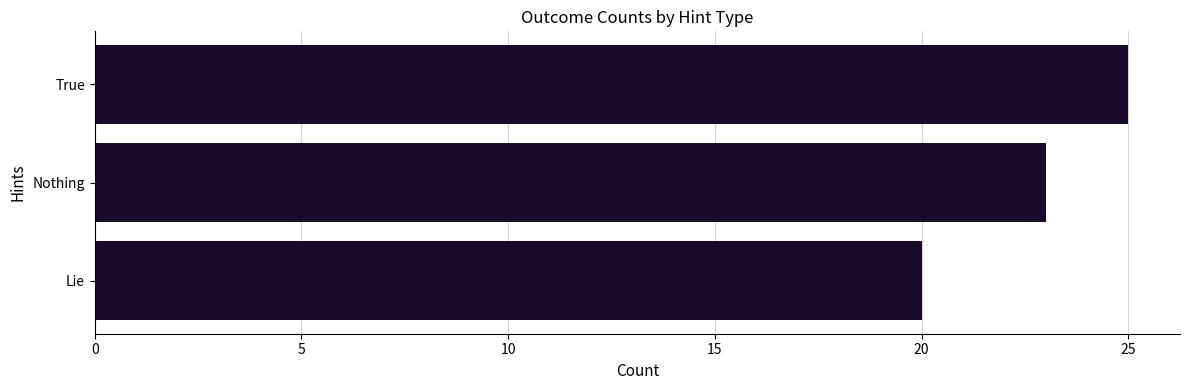

Rank the categories by value from highest to lowest.

True, Nothing, Lie